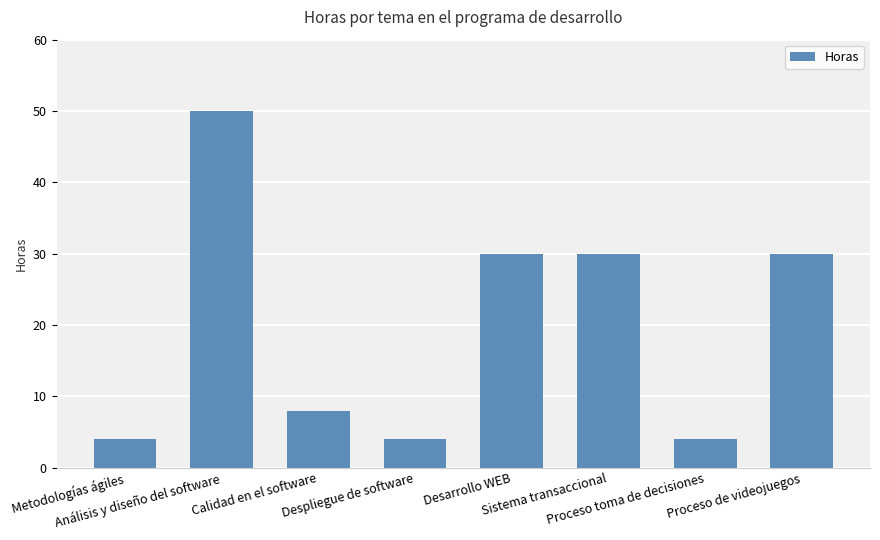

What is the sum of all values?

160